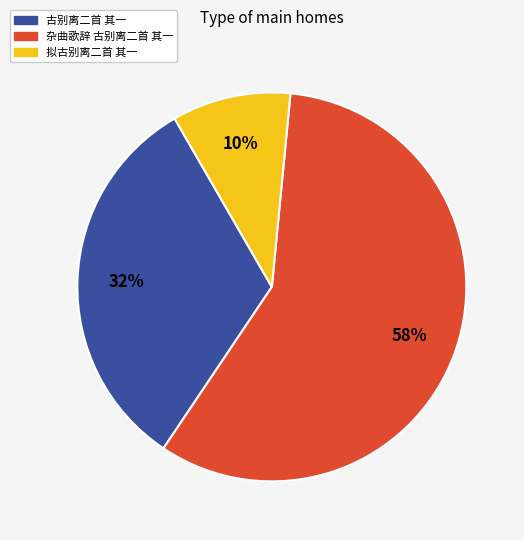

How many segments does this pie chart have?

3